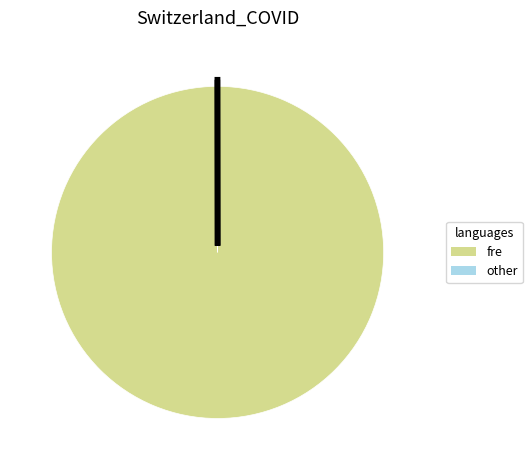

Does any single category account for the majority?

Yes